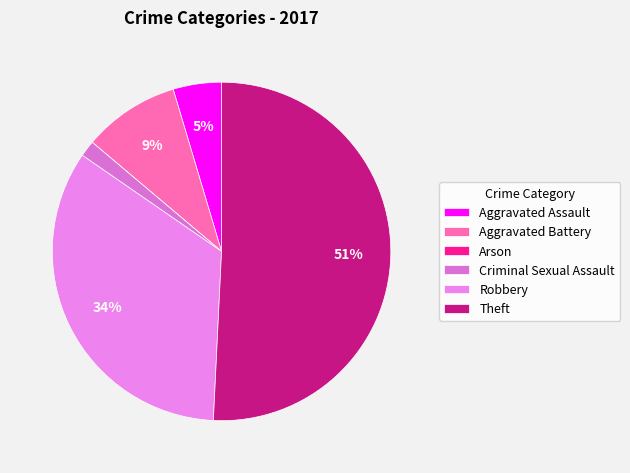

What portion of the pie excludes Aggravated Battery?

90.8%